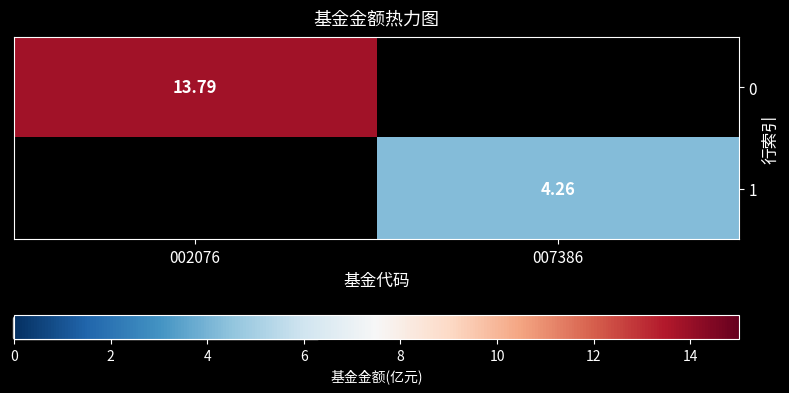

List the labels in order of 1 value, smallest first.

002076, 007386